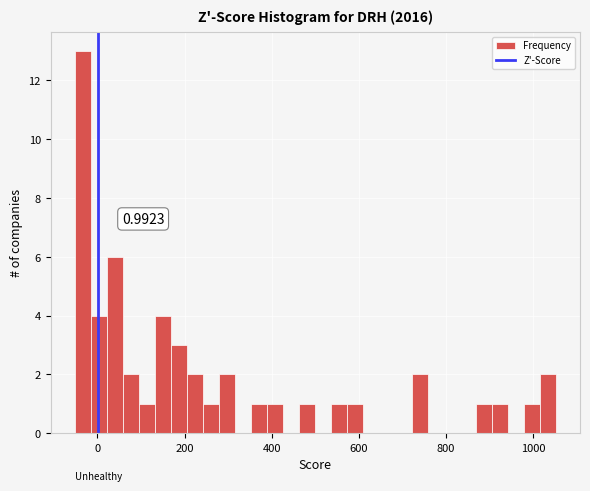

Around what value on the x-axis is the tallest bar? Give the approximate position of its centre, as read against the axis.

-40